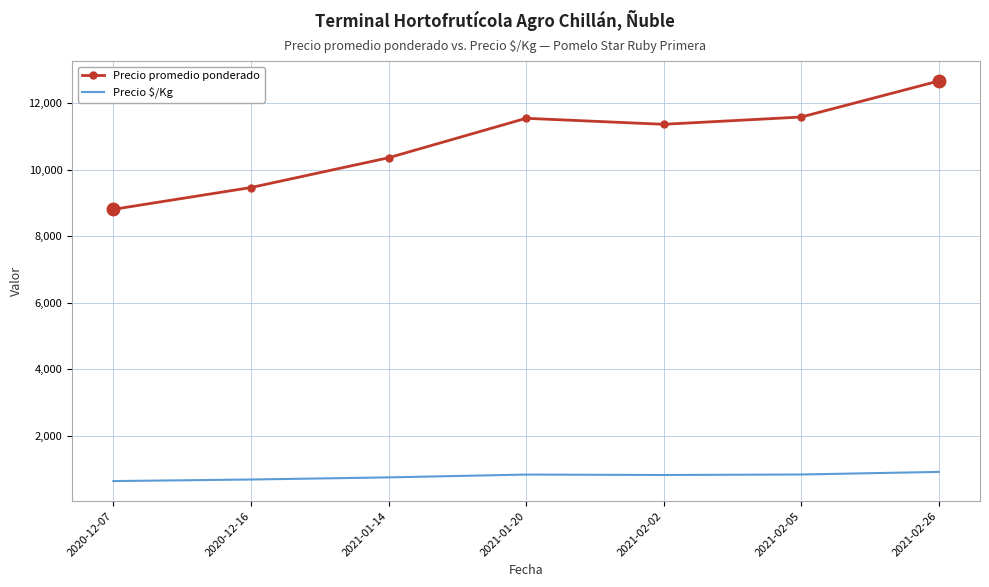

What is the highest value of the Precio promedio ponderado series?

12667